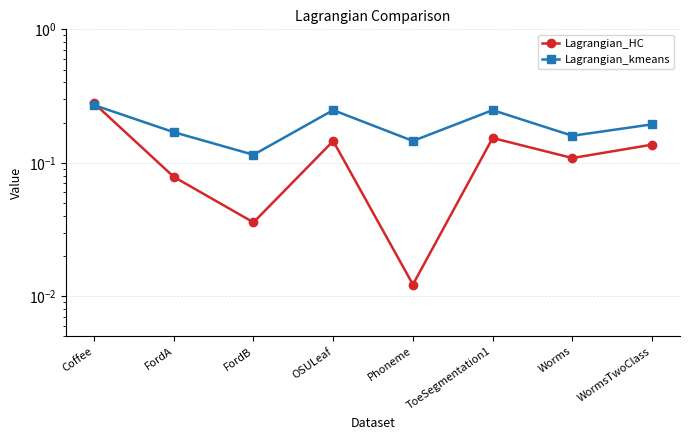

Reading left to right, extract all data points from this chart.

Lagrangian_HC: 0.3	0.1	0.0	0.1	0.0	0.2	0.1	0.1
Lagrangian_kmeans: 0.3	0.2	0.1	0.2	0.1	0.2	0.2	0.2